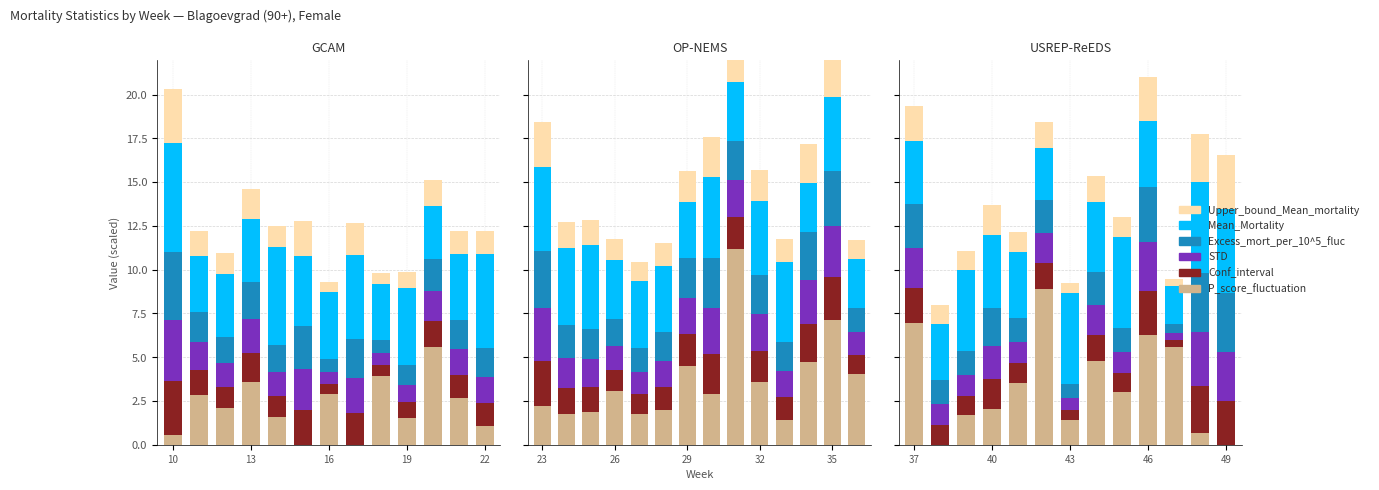

Where does the STD series first go above 1?

37